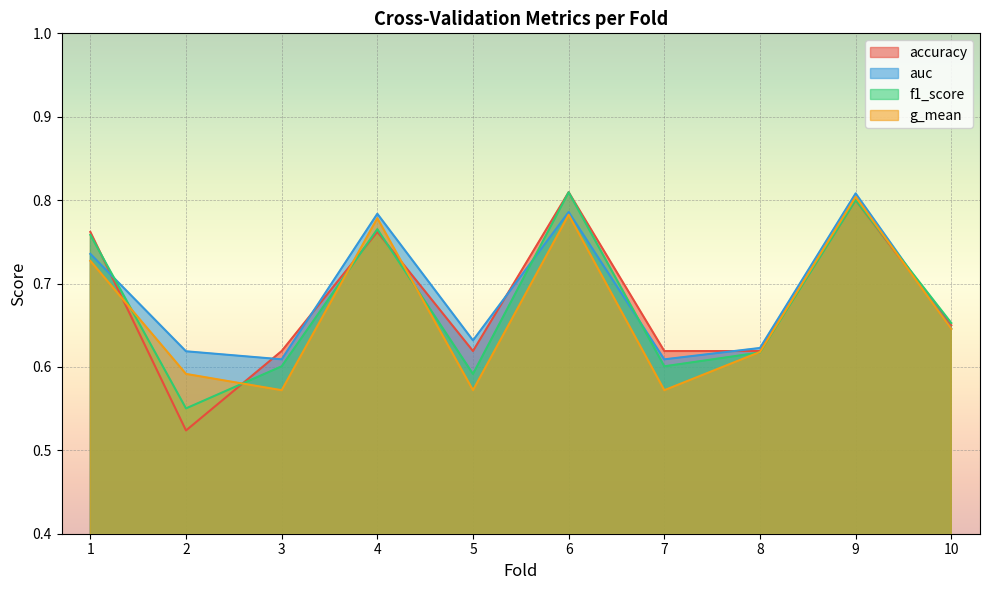

Is it true that accuracy equals 0.8 at 1?

True